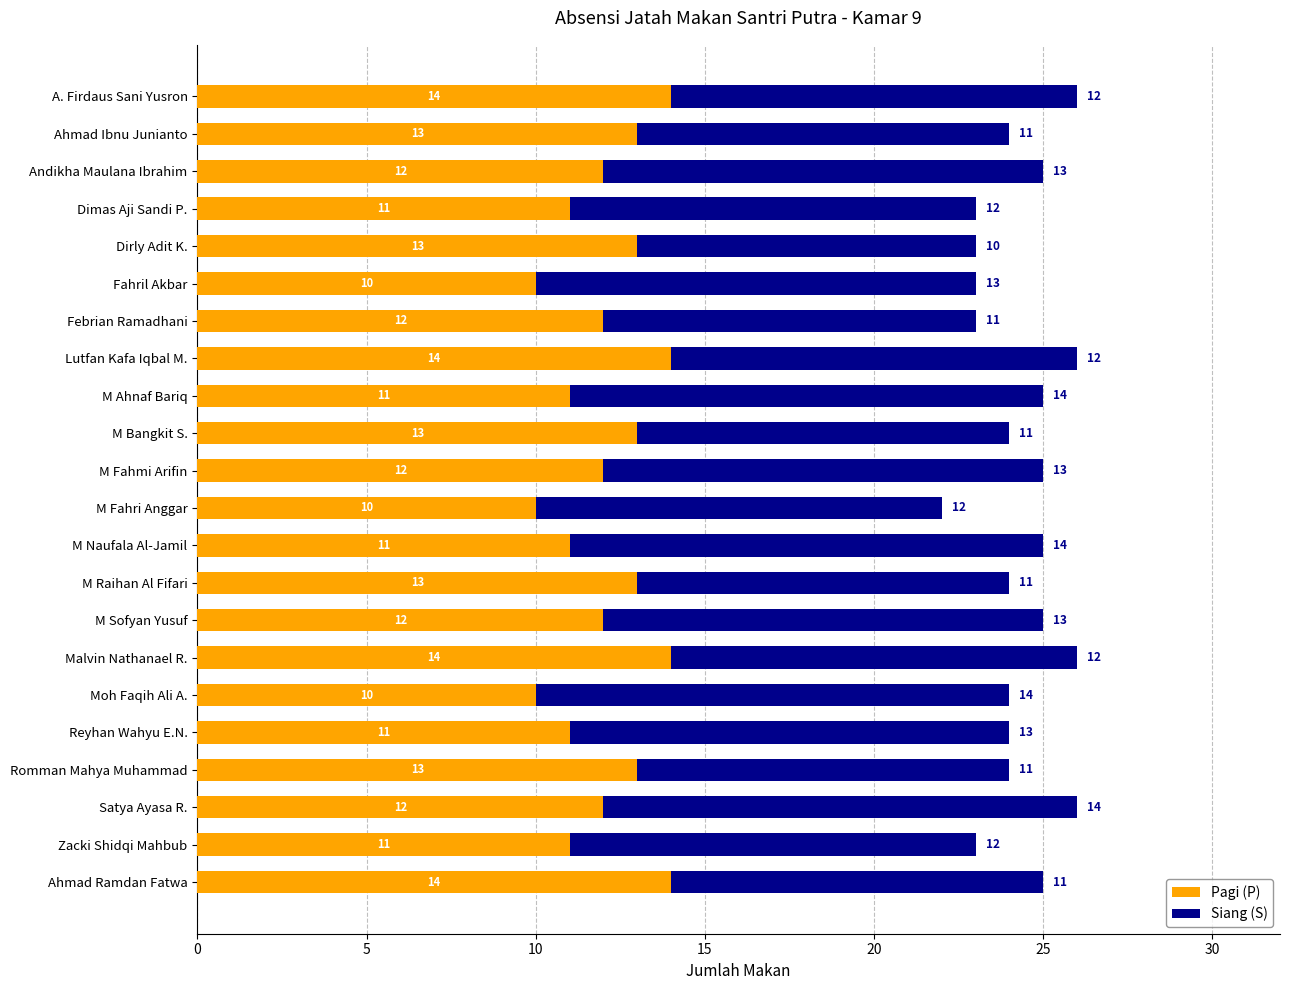

True or false: Pagi (P) has a value of 7 at M Bangkit S..

False